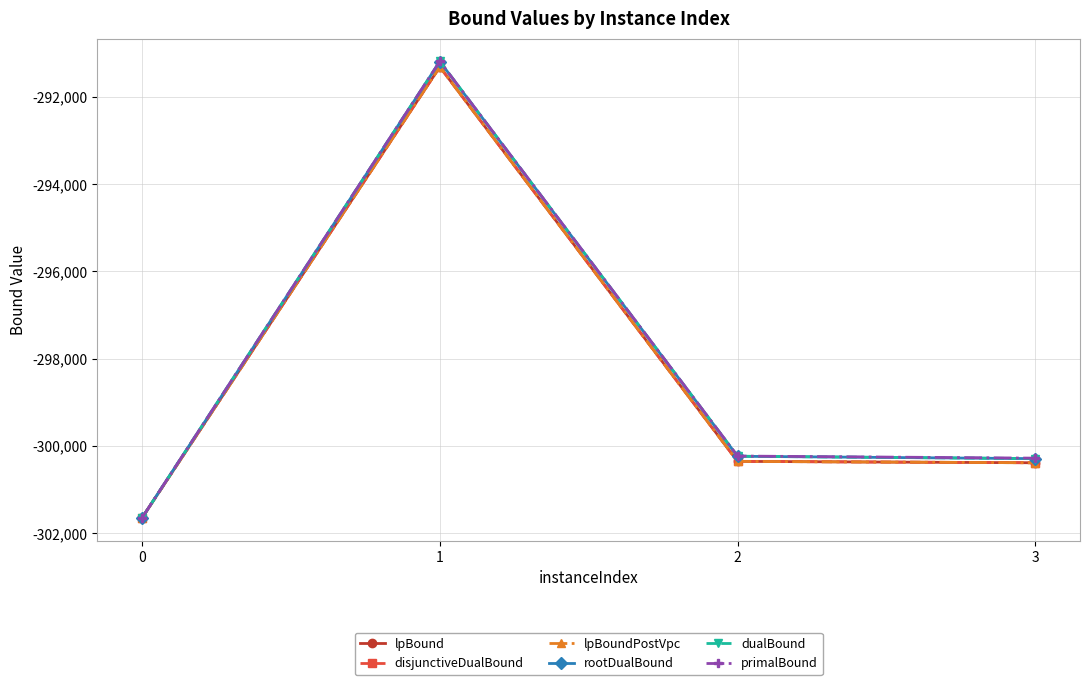

At which category is the sum across all series the highest?

1